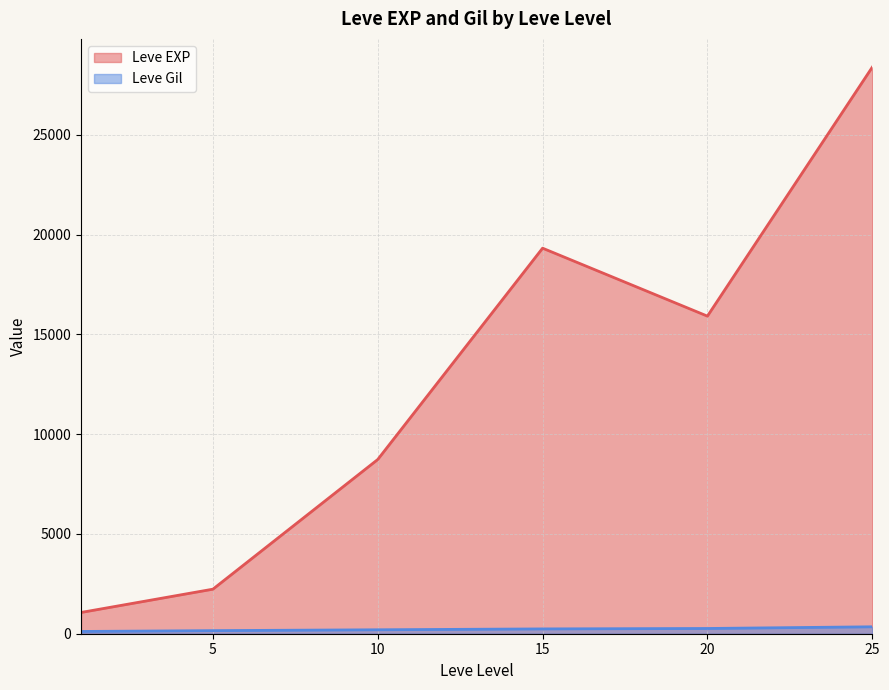

What is the difference between the maximum and second lowest values in the Leve EXP series?

26160.8